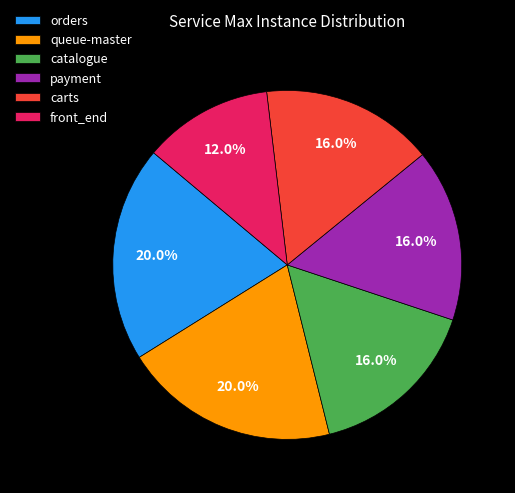

Count the number of slices in the pie.

6